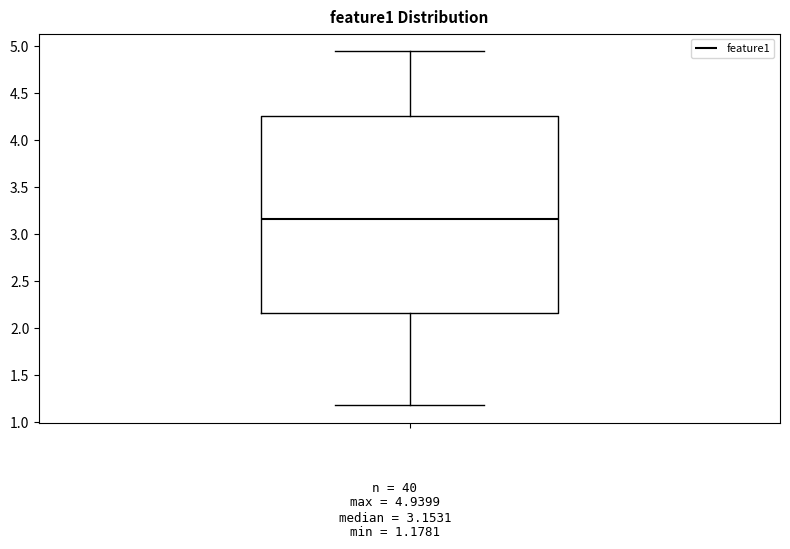

Read this box plot against the y-axis: the position of the median line, the range covered by the box, and the ends of both whiskers. The values are not printed on the chart, so give them approximately, as read against the axis.

median 3.15, box 2.15 to 4.25, whiskers 1.20 to 4.95